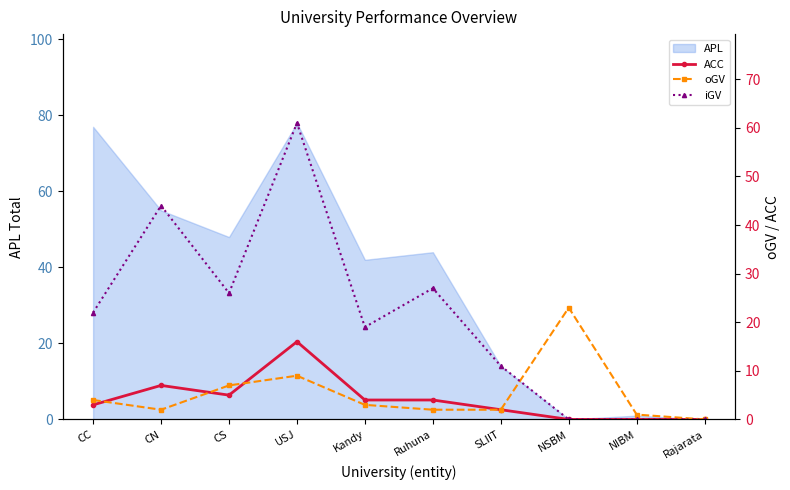

Where is oGV nearest to the value 11?

USJ